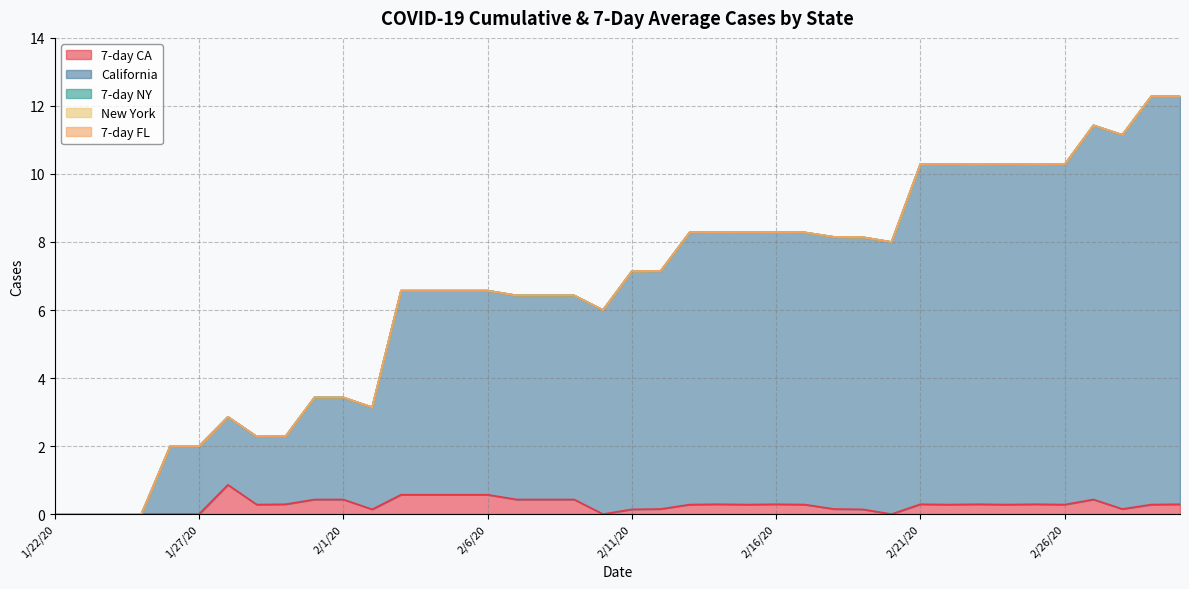

What are all the series names shown in the legend?

7-day CA, California, 7-day NY, New York, 7-day FL